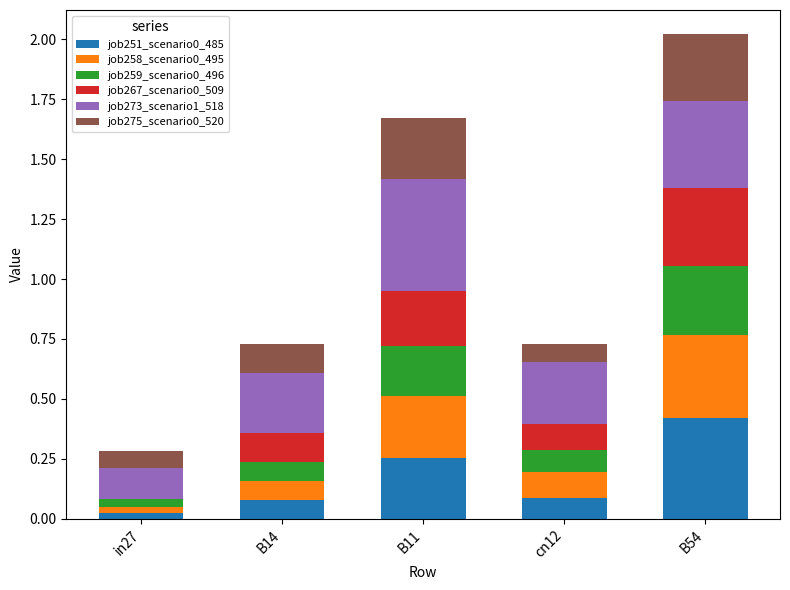

Which category has the highest value in the job251_scenario0_485 series?

B54